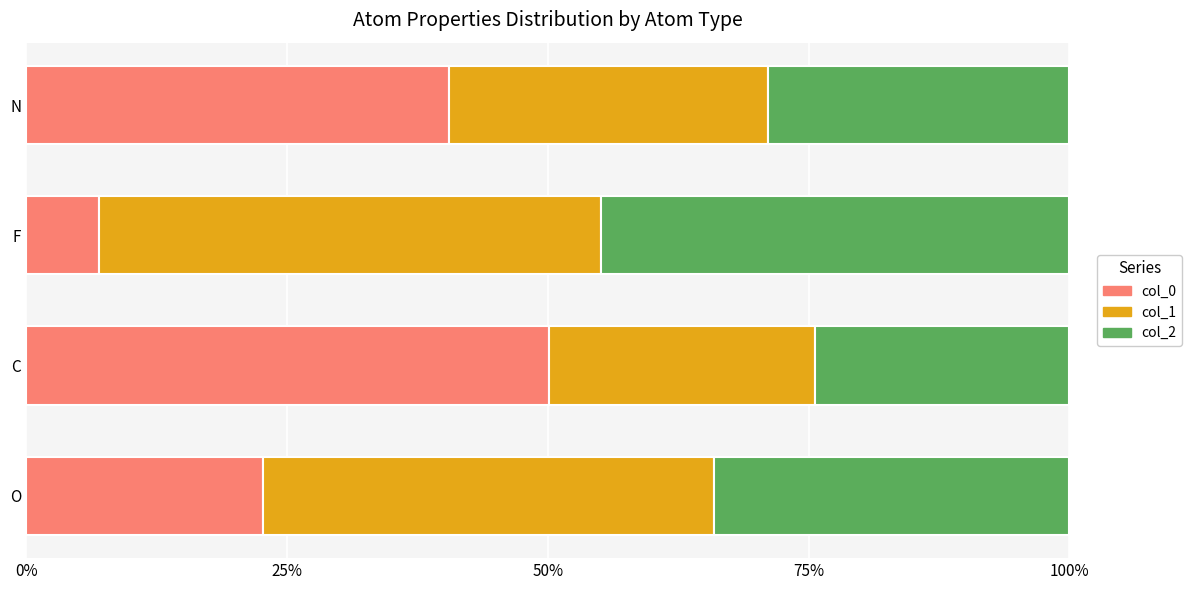

What is the total value across all series at F?

100.0